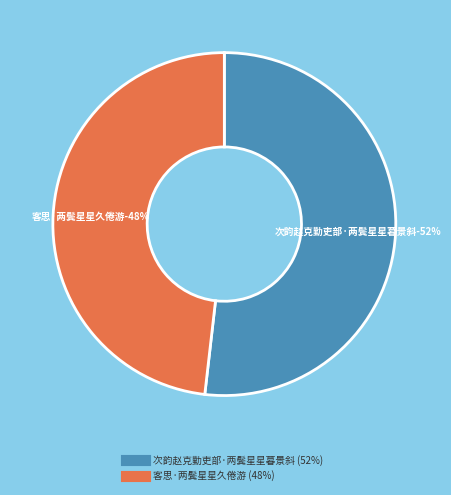

Rank the categories by value from highest to lowest.

次韵赵克勤吏部·两鬓星星暮景斜, 客思·两鬓星星久倦游